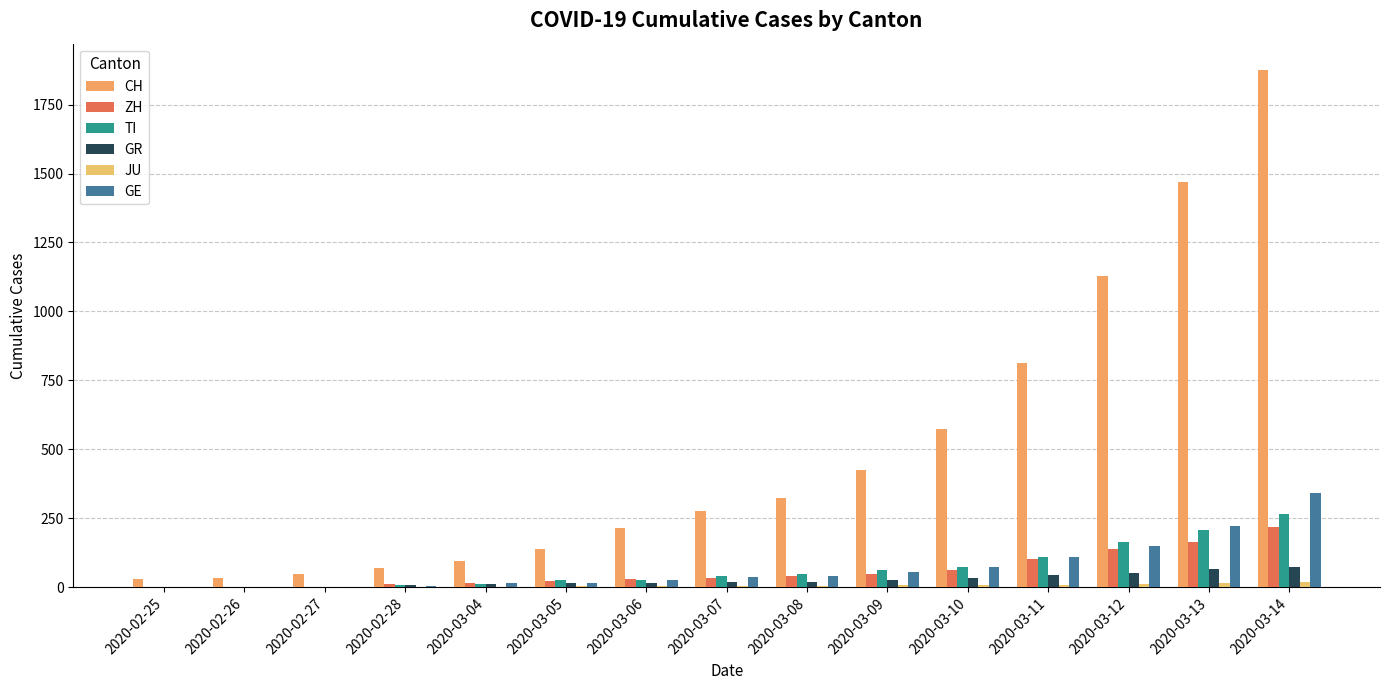

Which label corresponds to the largest value in the chart?

2020-03-14